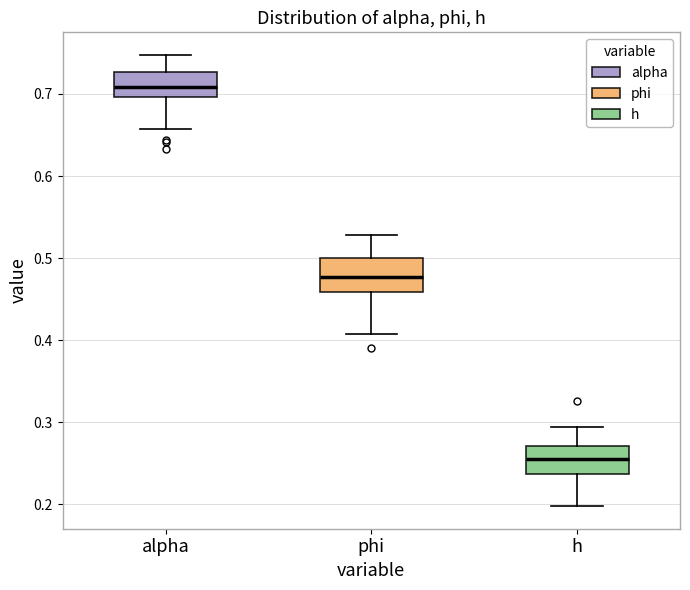

Where does the median line of the box for alpha sit on the y-axis? The values are not printed on the chart, so give them approximately, as read against the axis.

0.71